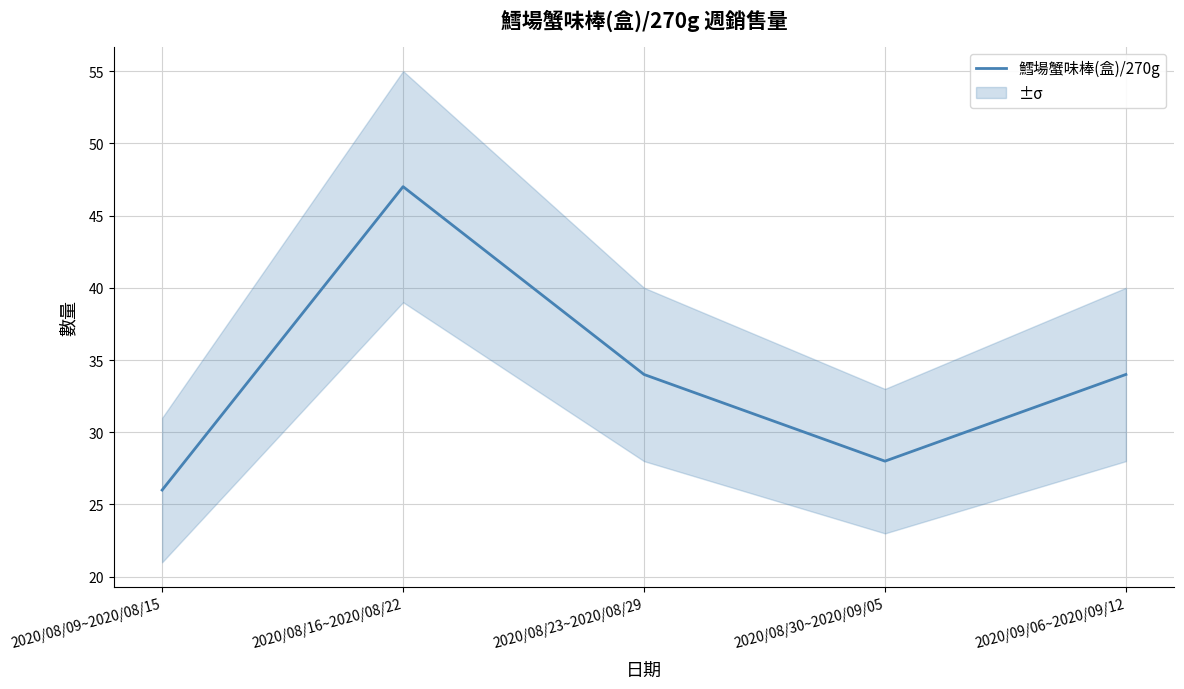

Reading left to right, transcribe all the data shown in this chart.

26	47	34	28	34